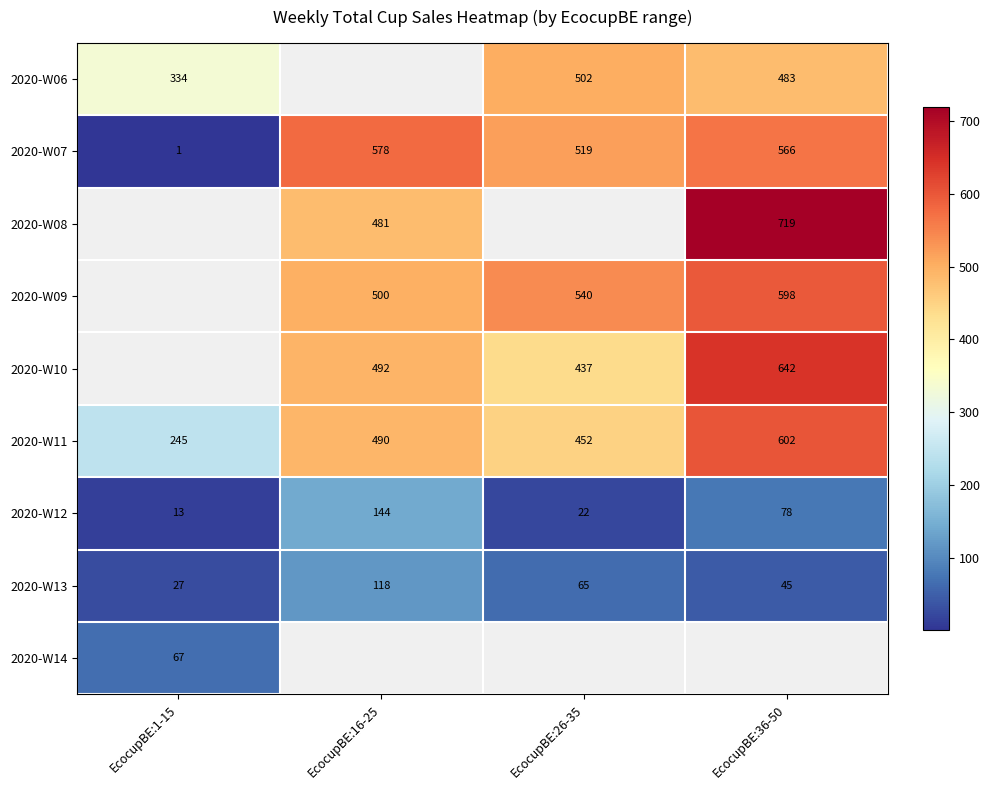

What is the average value of the 2020-W13 series?

64